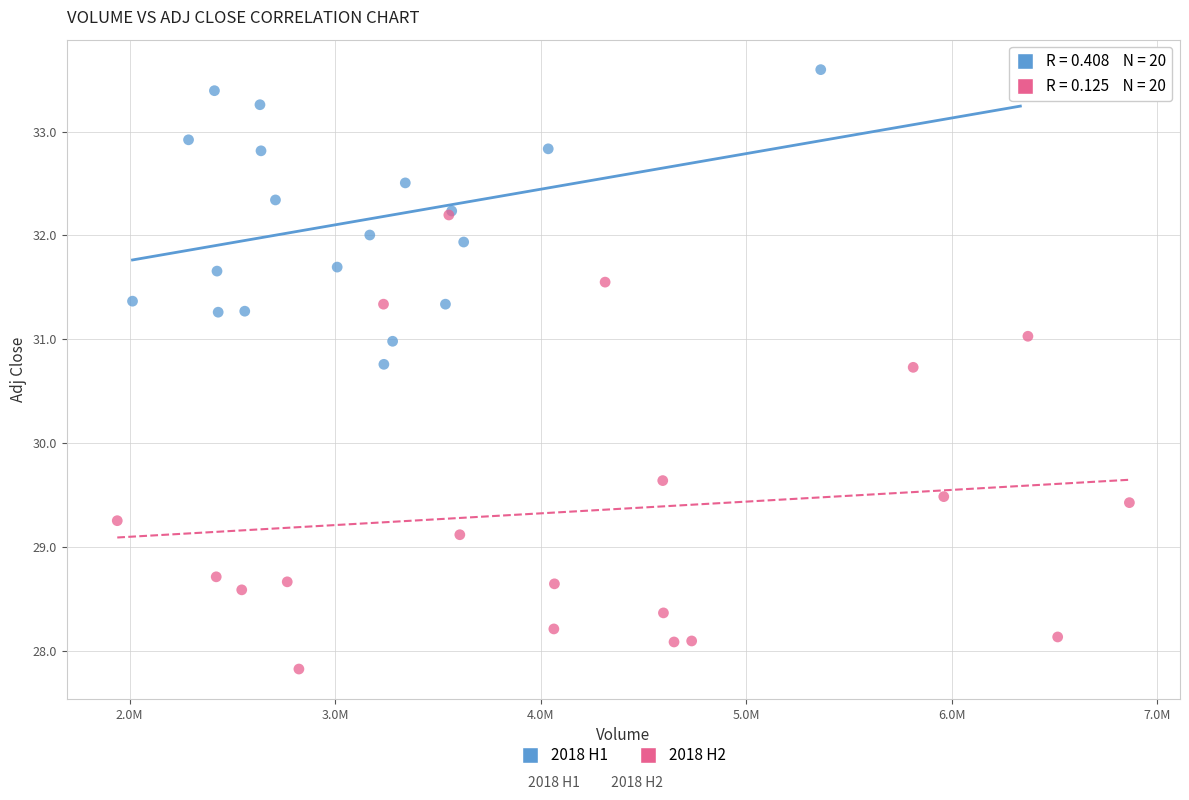

Which series has the widest spread of Y values?

2018 H2